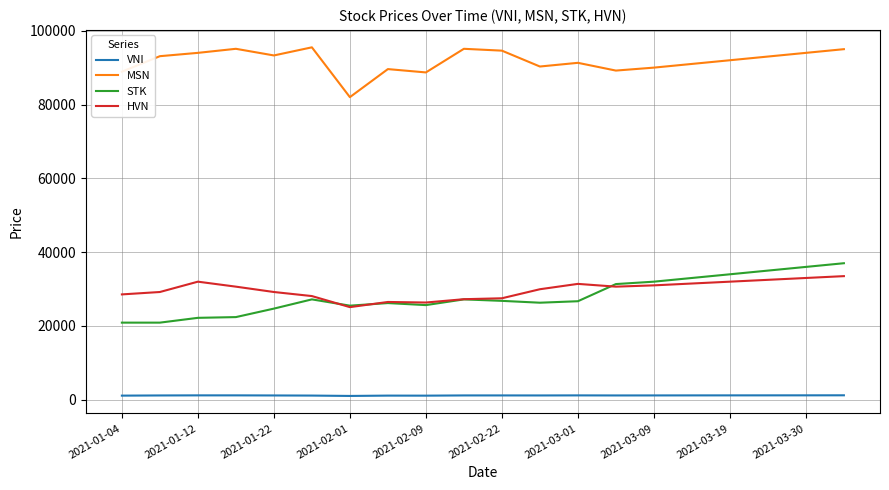

True or false: STK and MSN intersect in this chart.

False